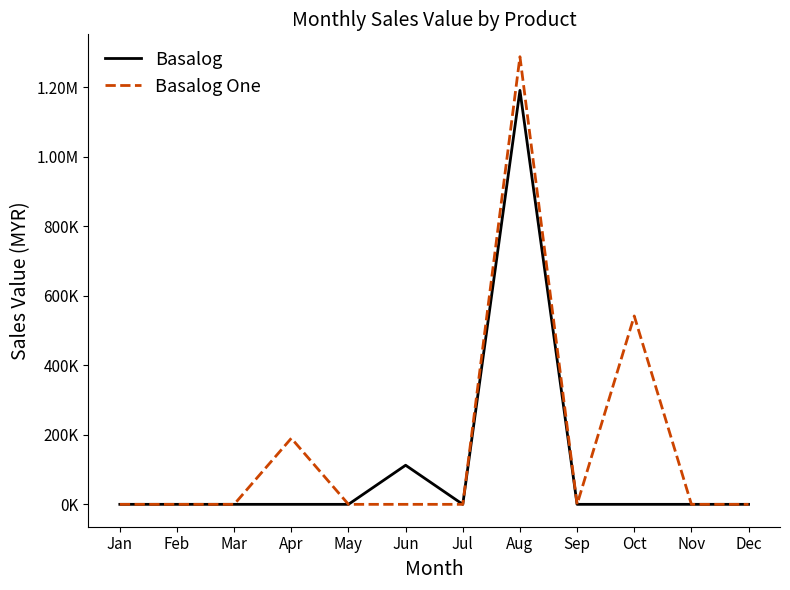

Reading left to right, what are all the values shown in this chart?

Basalog: Jan=0.0	Feb=0.0	Mar=0.0	Apr=0.0	May=0.0	Jun=112514.1	Jul=0.0	Aug=1191259.0	Sep=0.0	Oct=0.0	Nov=0.0	Dec=0.0
Basalog One: Jan=0.0	Feb=0.0	Mar=0.0	Apr=190198.4	May=0.0	Jun=0.0	Jul=0.0	Aug=1288156.0	Sep=0.0	Oct=542090.0	Nov=0.0	Dec=0.0